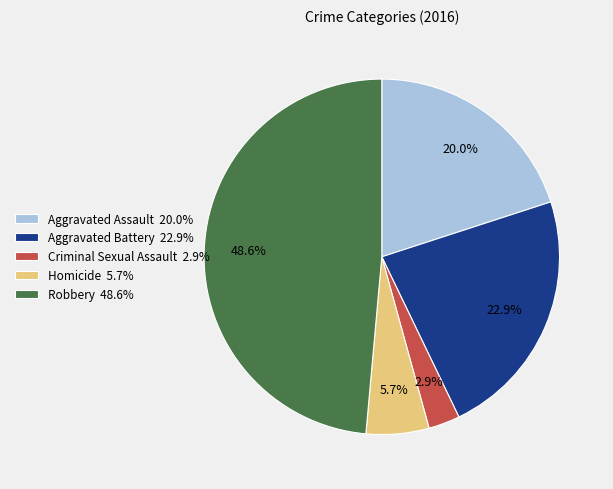

To the nearest percent, what is the difference between the Aggravated Battery and Aggravated Assault slice percentages?

3%